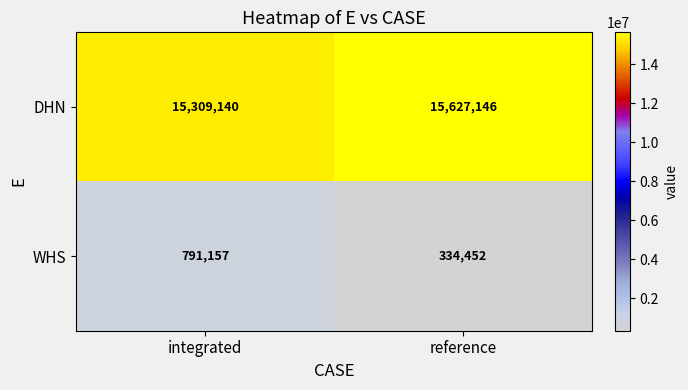

What is the difference between the maximum and minimum values in the WHS series?

456705